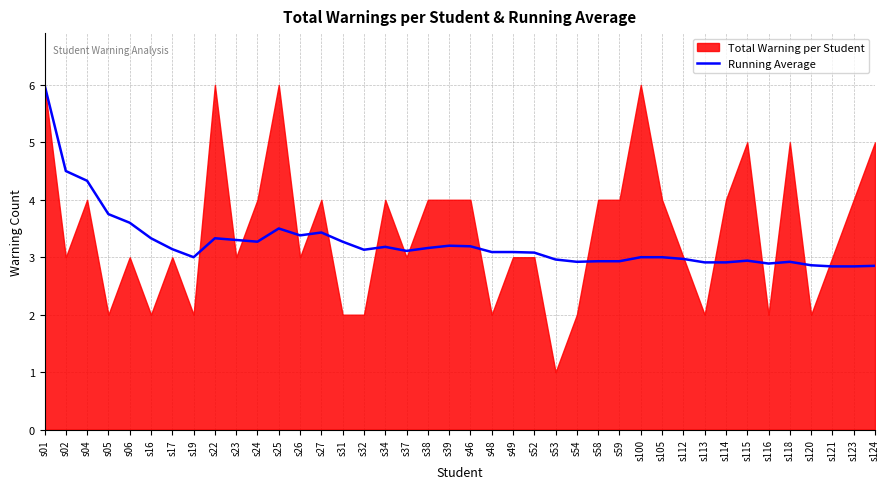

Where is the data nearest to the value 4?

s05